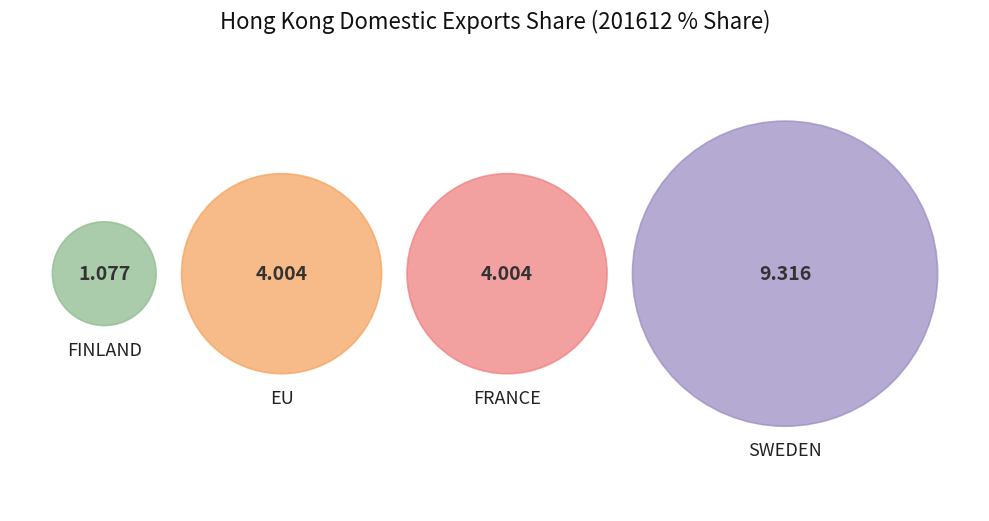

What is the largest slice in the pie chart?

SWEDEN